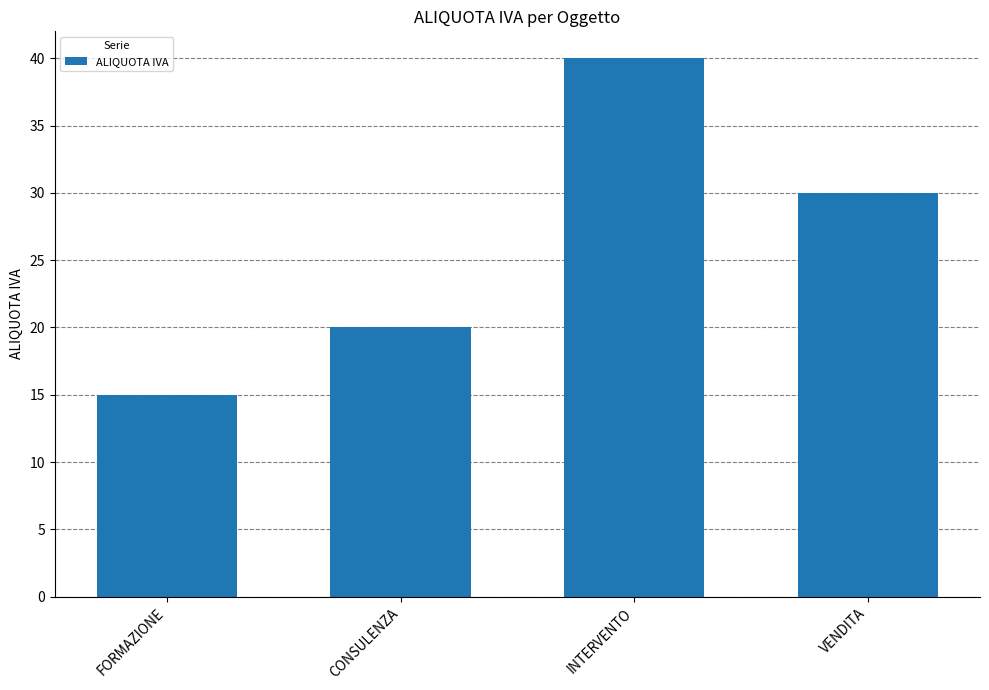

How many bars are there in total?

4